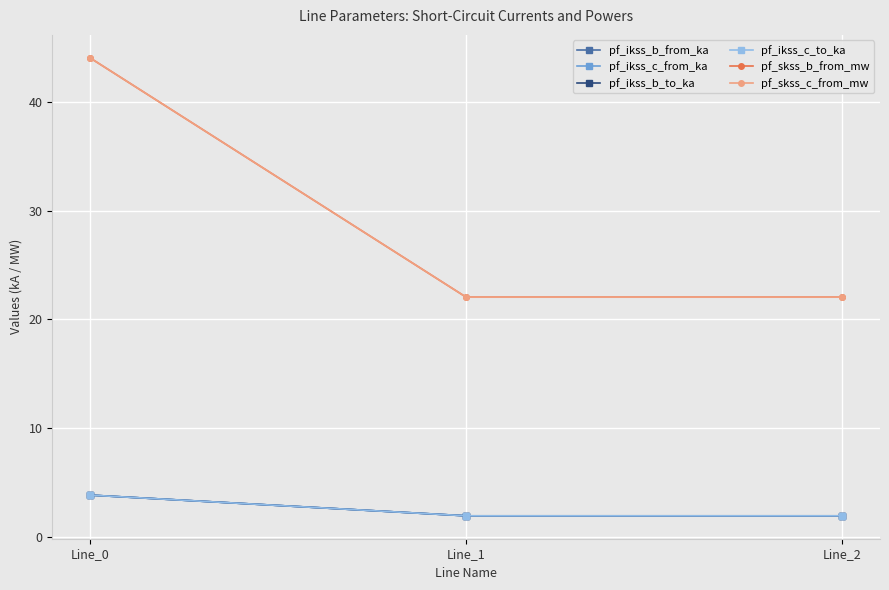

Reading left to right, what are all the values shown in this chart?

pf_ikss_b_from_ka: 3.8	1.9	1.9
pf_ikss_c_from_ka: 3.8	1.9	1.9
pf_ikss_b_to_ka: 3.8	1.9	1.9
pf_ikss_c_to_ka: 3.8	1.9	1.9
pf_skss_b_from_mw: 44.1	22.0	22.0
pf_skss_c_from_mw: 44.1	22.0	22.0